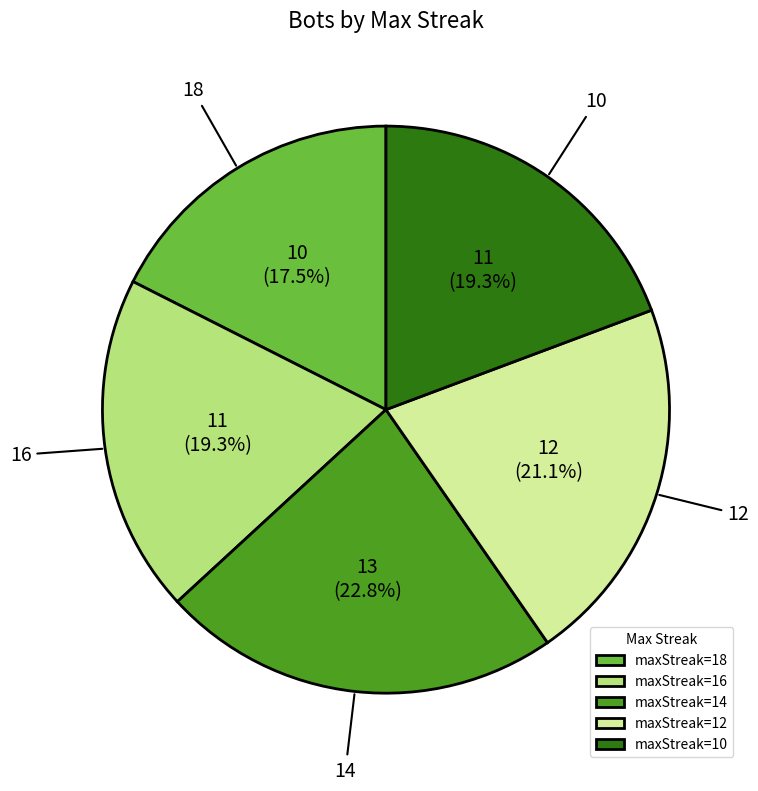

Does 14 account for over 50% of the chart?

No